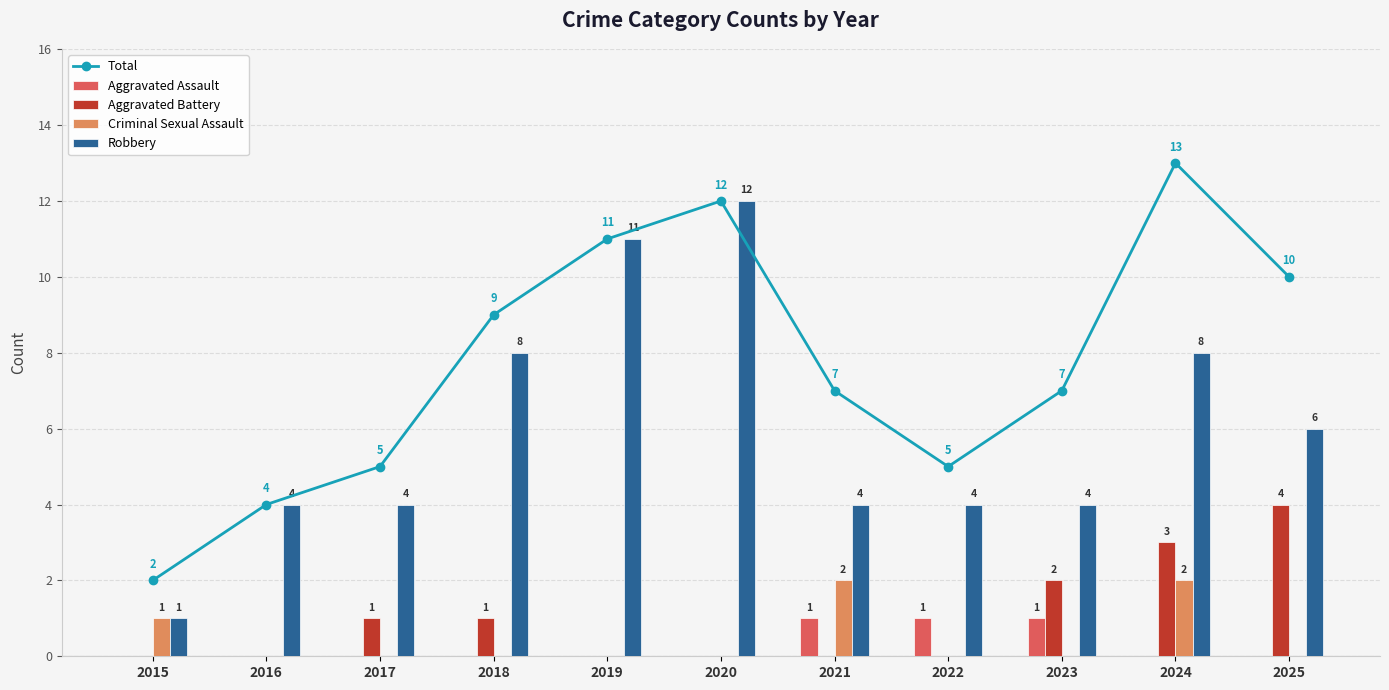

The Robbery series shows 1 at 2015. True or false?

False